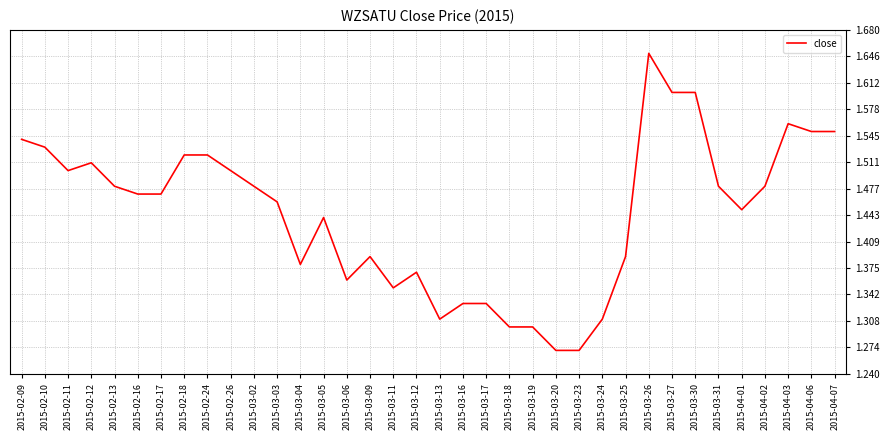

What position from the left is 2015-04-07?

36